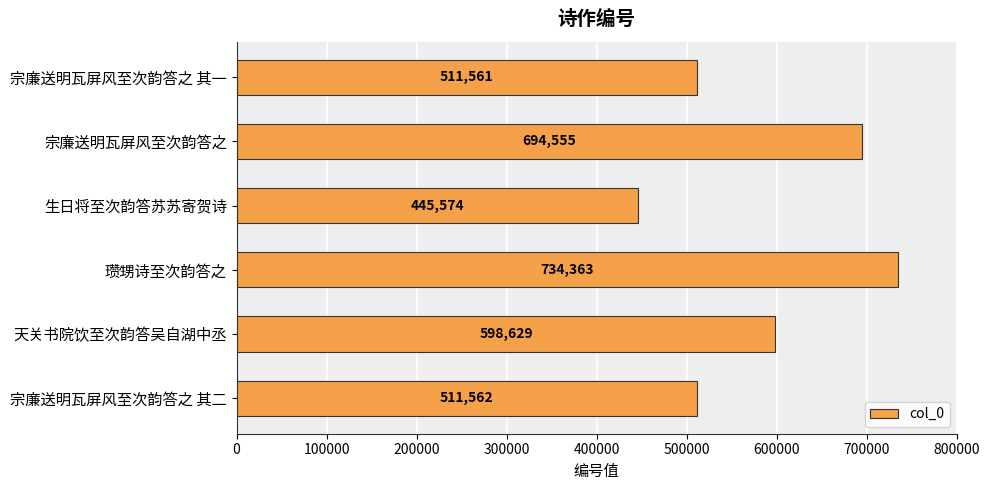

How many bars are there in total?

6